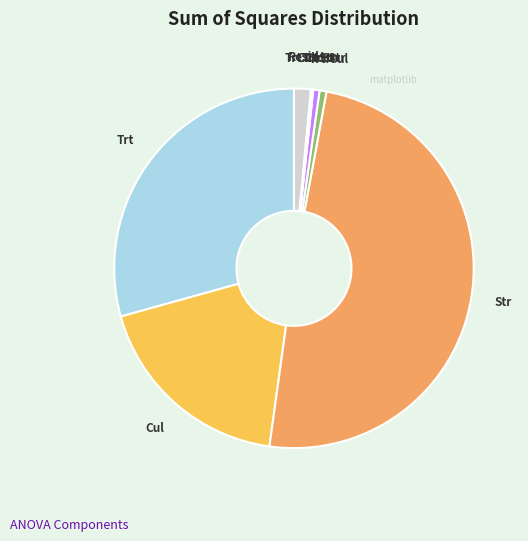

Is there any slice that represents more than half of the pie?

No